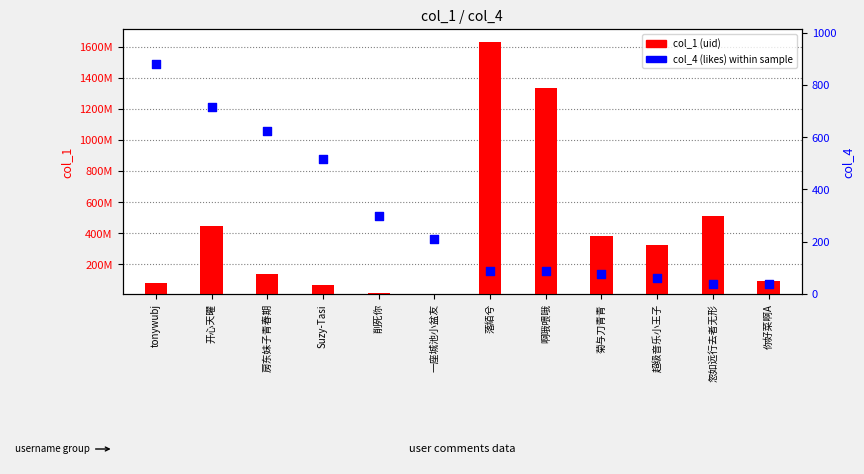

What are all the series names shown in the legend?

col_1, col_4